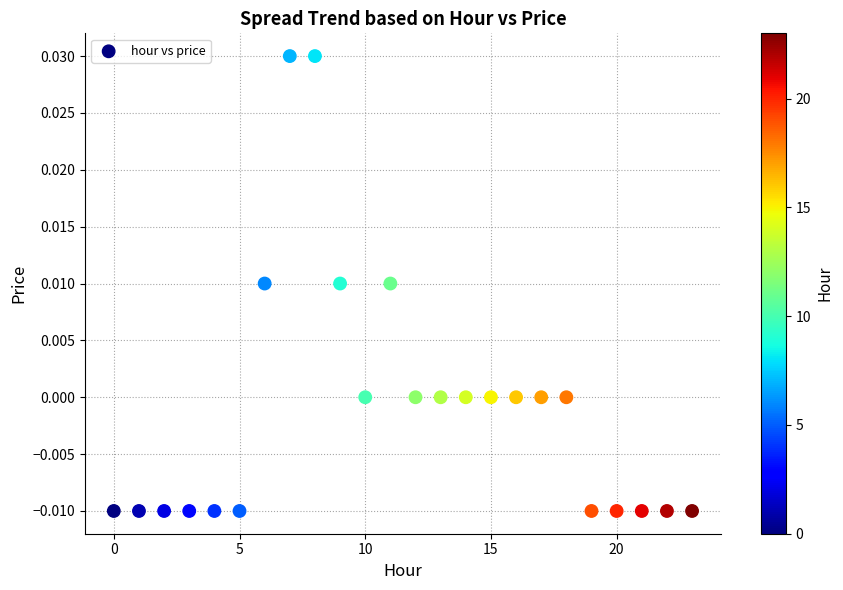

How many points are shown in the scatter plot?

24